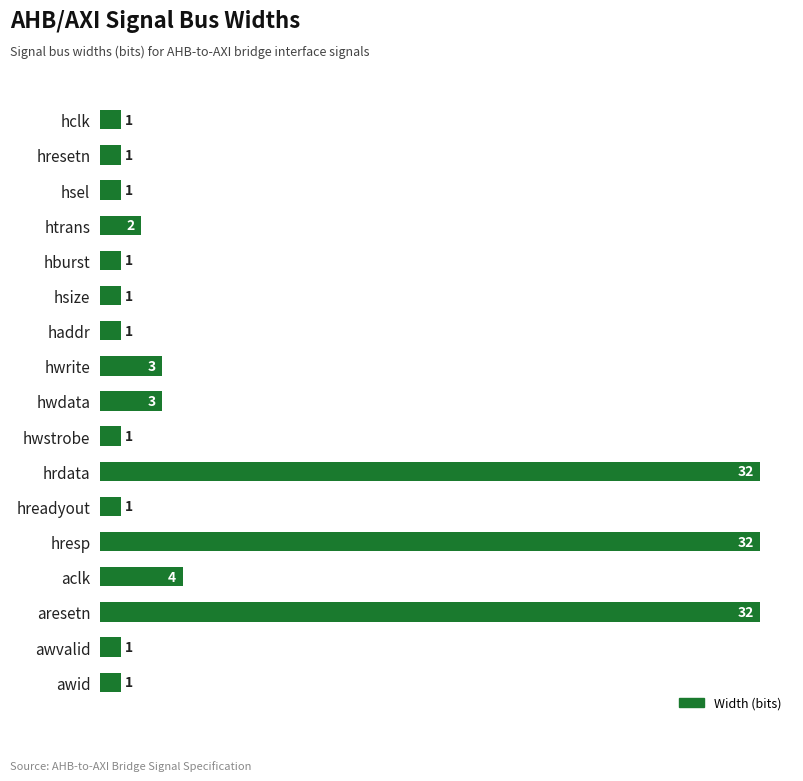

How many bars are there in total?

17